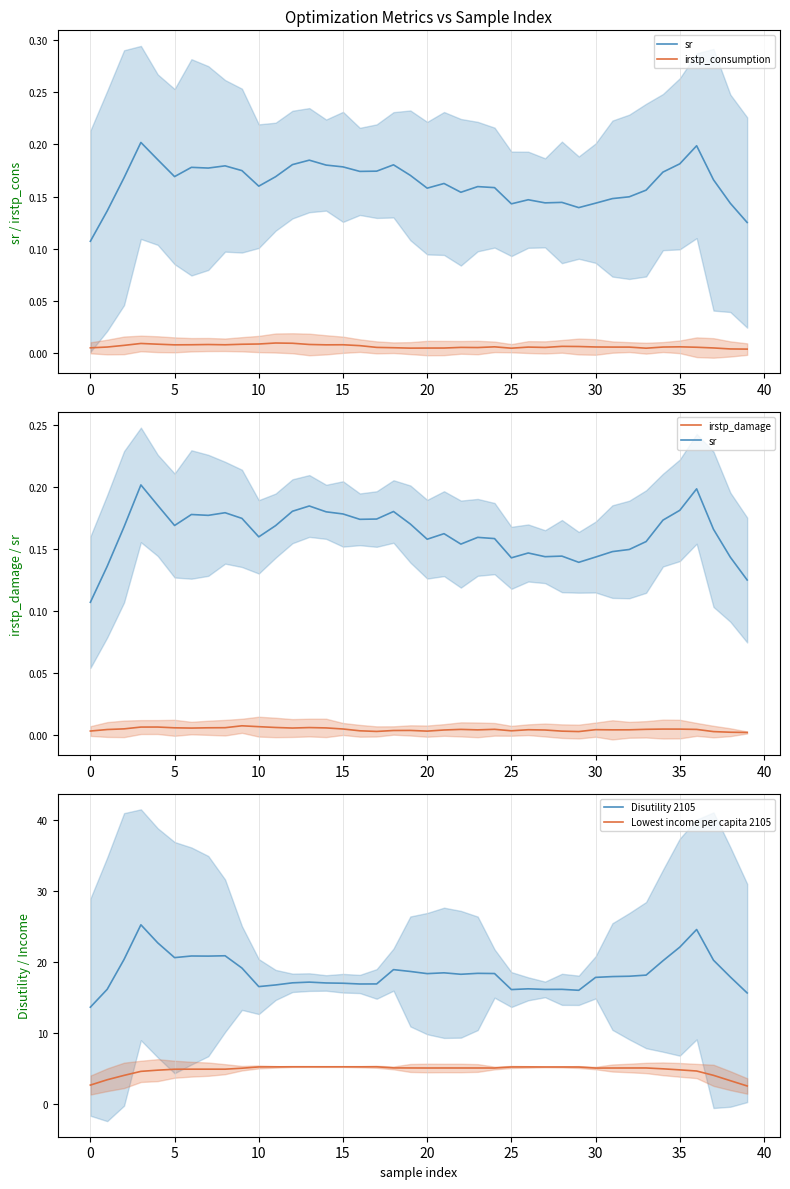

Which series has the largest range (max minus min)?

Disutility 2105